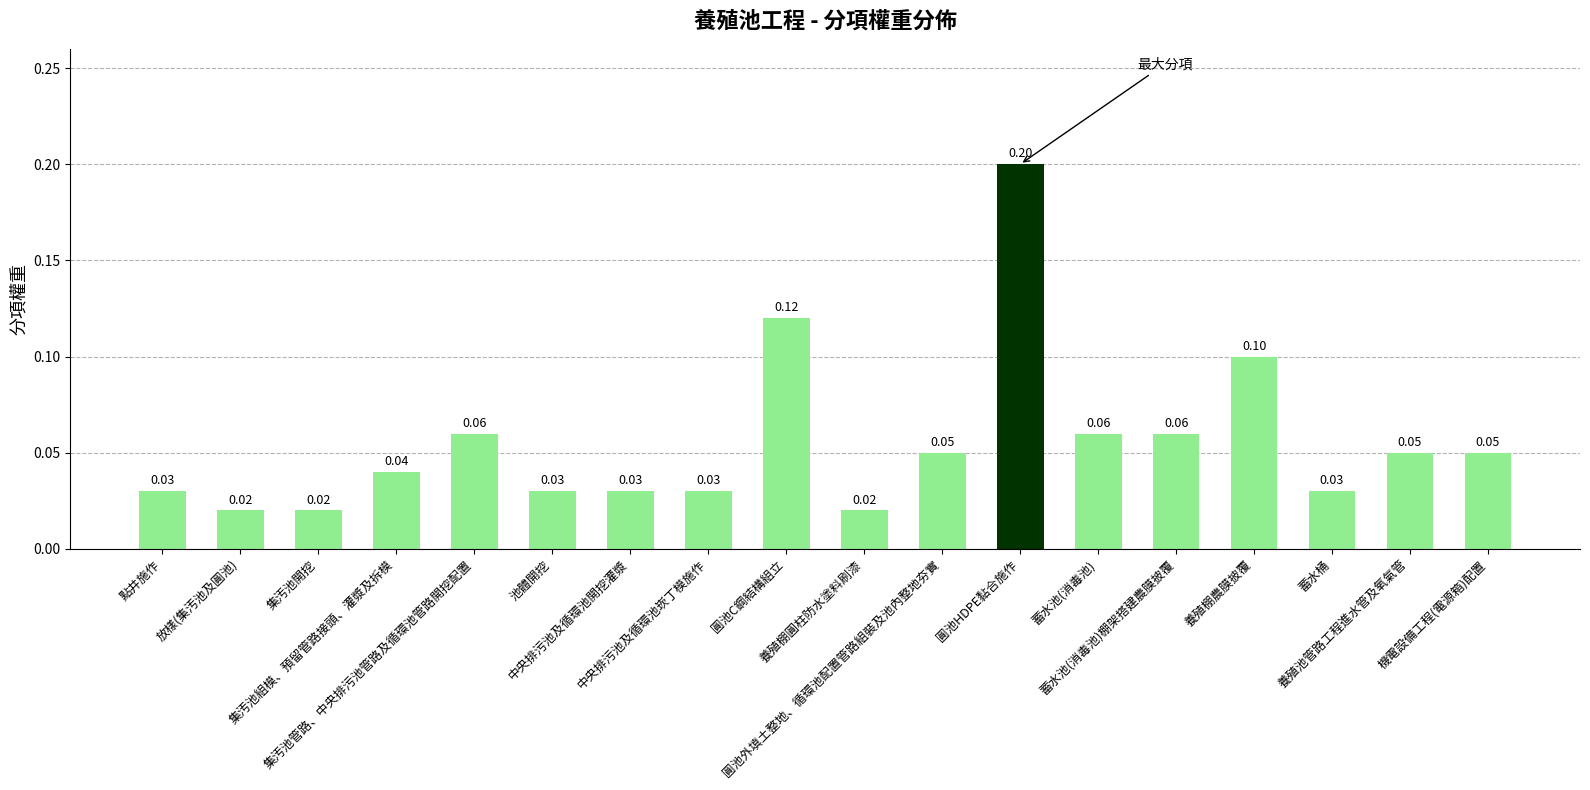

Does the chart contain stacked bars?

No